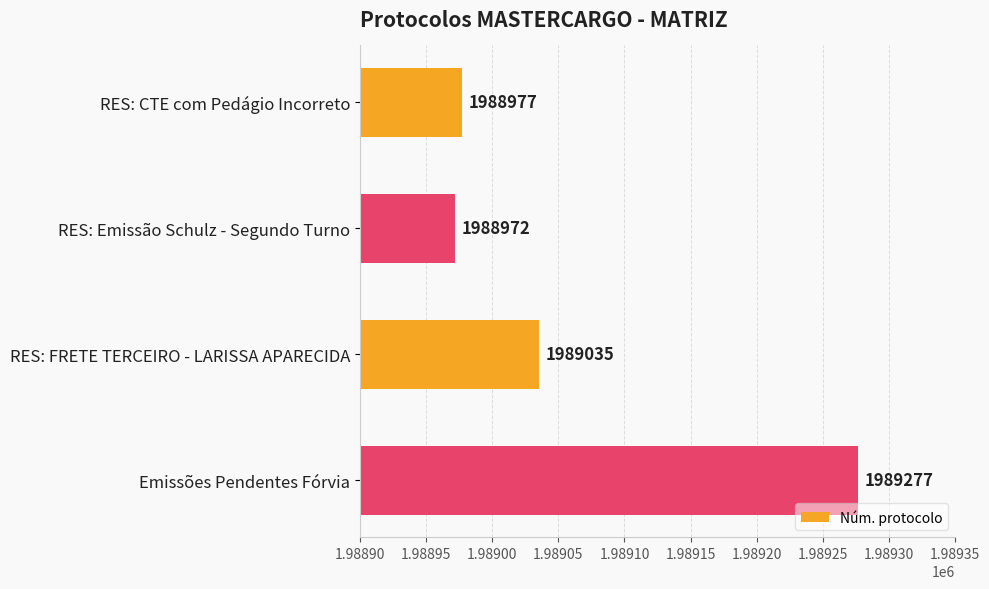

Reading top to bottom, extract all data points from this chart.

RES: CTE com Pedágio Incorreto=1988977	RES: Emissão Schulz - Segundo Turno=1988972	RES: FRETE TERCEIRO - LARISSA APARECIDA=1989035	Emissões Pendentes Fórvia=1989277